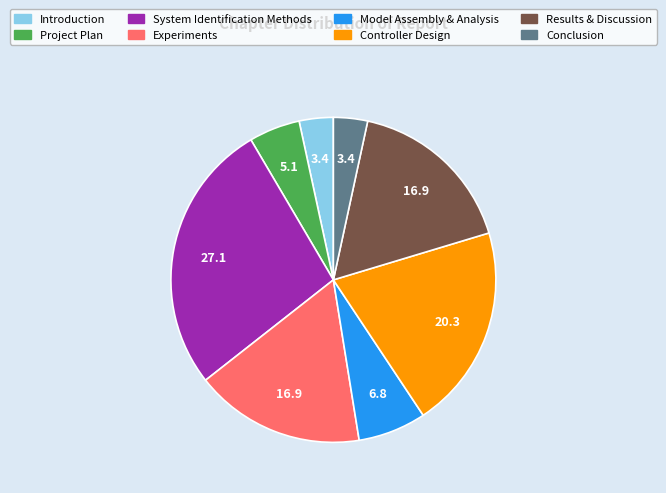

Combined, do Introduction and Experiments account for over 50%?

No